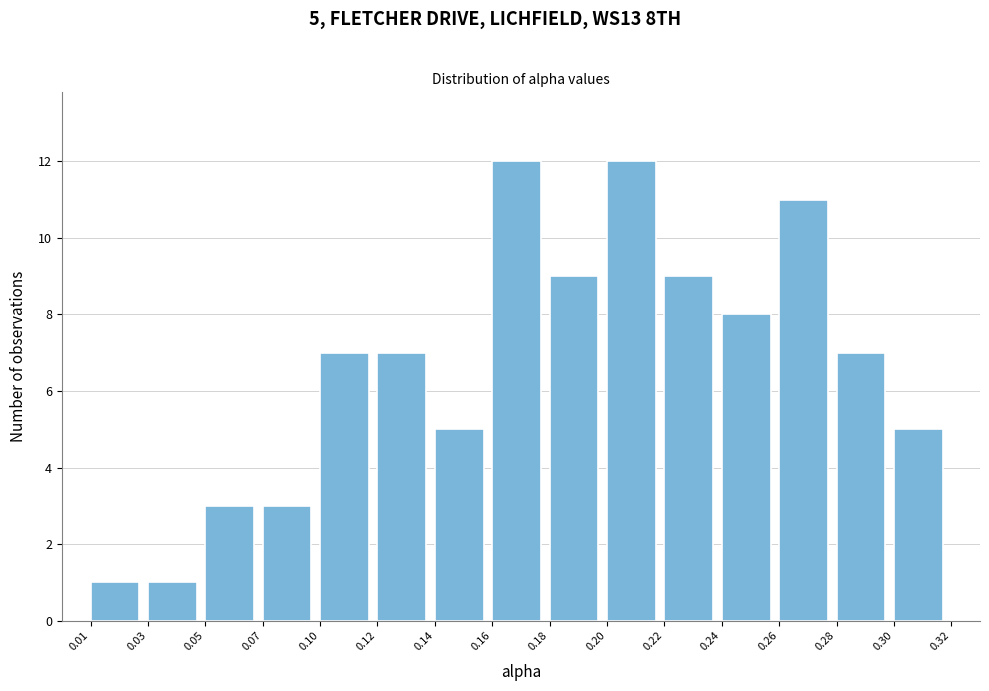

Reading left to right, extract all data points from this chart.

0.01=1	0.03=1	0.05=3	0.07=3	0.10=7	0.12=7	0.14=5	0.16=12	0.18=9	0.20=12	0.22=9	0.24=8	0.26=11	0.28=7	0.30=5